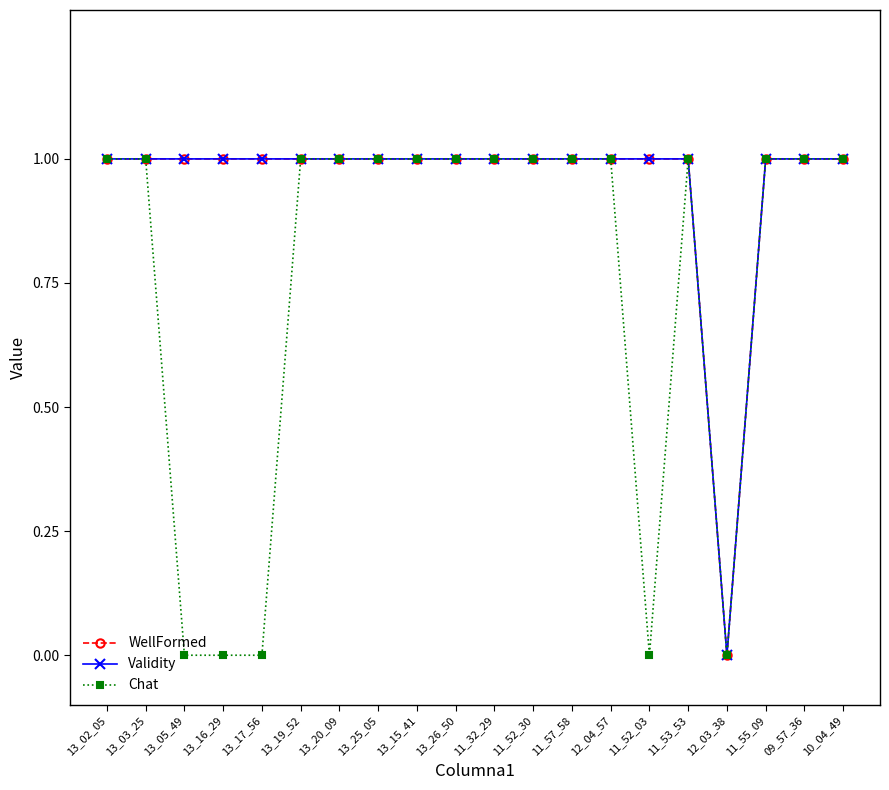

Is it true that Validity equals 0 at 13_20_09?

False